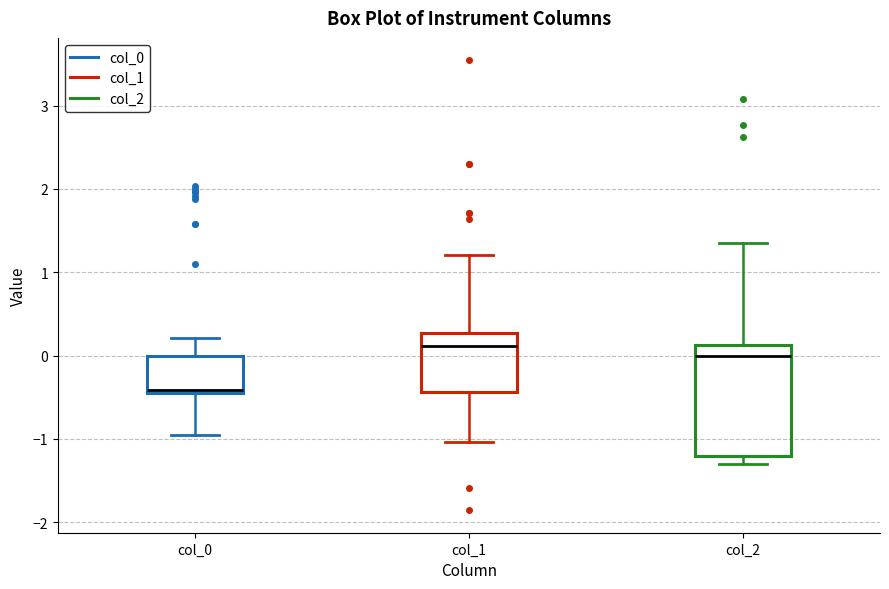

Reading left to right, transcribe this box plot: for each box, give where its median line is, the range the box spans, and where its two whiskers end, as read against the y-axis. The values are not printed on the chart, so give them approximately, as read against the axis.

col_0: median -0.4, box -0.5 to 0.0, whiskers -1.0 to 0.2
col_1: median 0.1, box -0.4 to 0.3, whiskers -1.0 to 1.2
col_2: median 0.0, box -1.2 to 0.1, whiskers -1.3 to 1.4